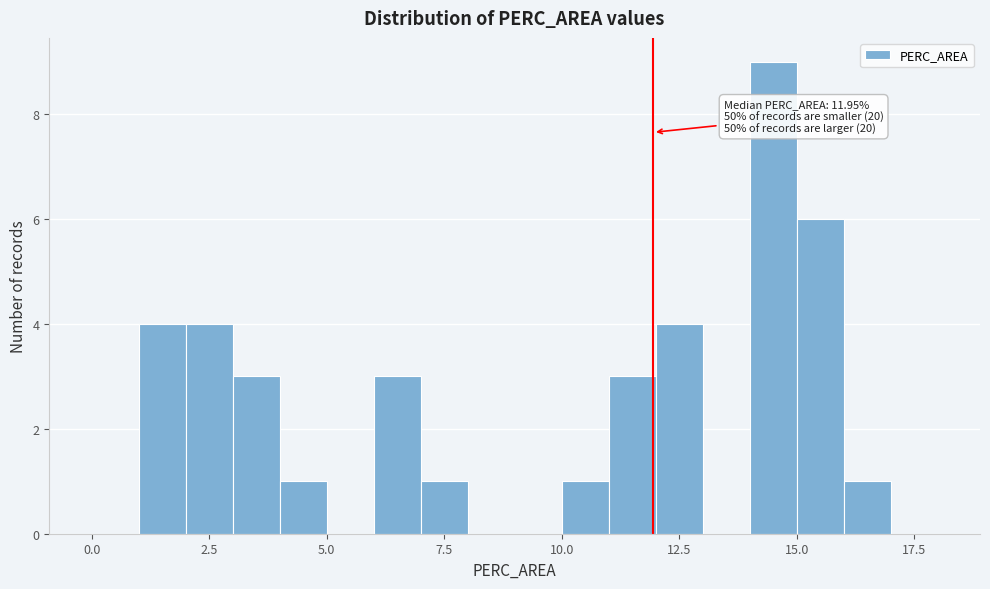

Around what value on the x-axis is the tallest bar? Give the approximate position of its centre, as read against the axis.

14.5